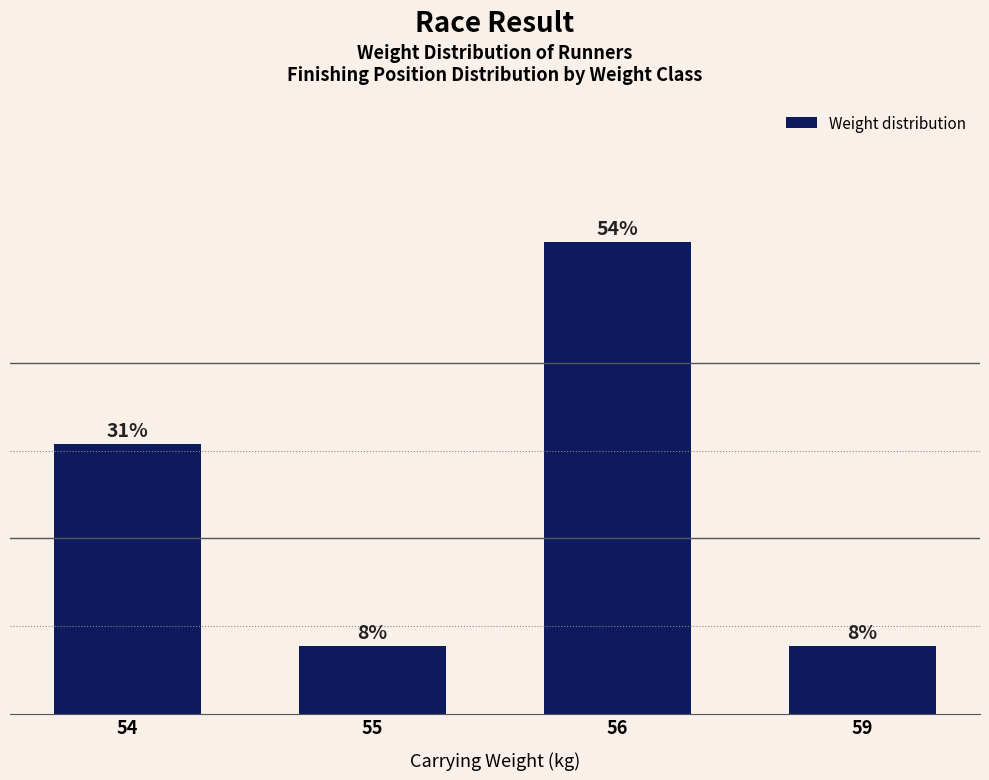

Reading left to right, what are all the values shown in this chart?

54=30.8	55=7.7	56=53.8	59=7.7